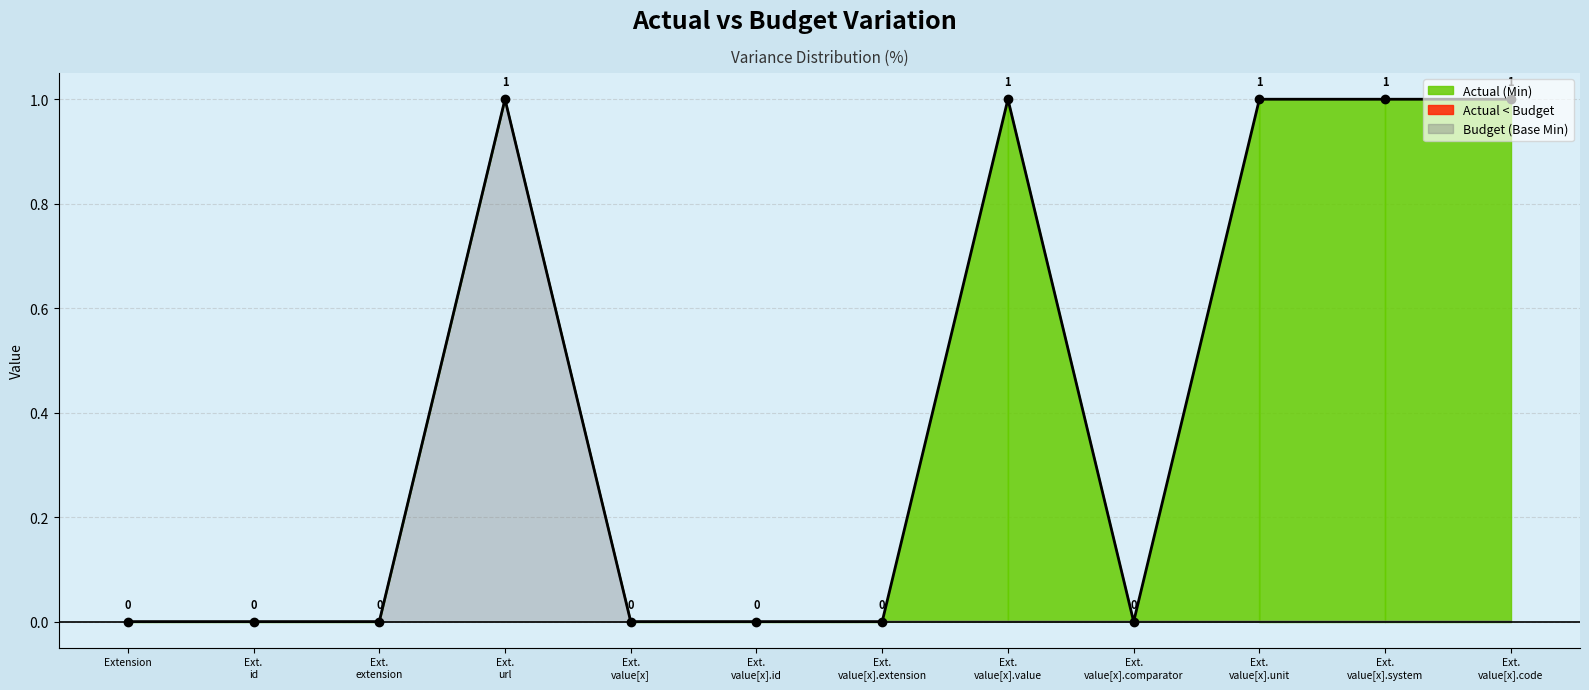

Reading left to right, list all the values displayed in this chart.

Extension=0	Ext.
id=0	Ext.
extension=0	Ext.
url=1	Ext.
value[x]=0	Ext.
value[x].id=0	Ext.
value[x].extension=0	Ext.
value[x].value=1	Ext.
value[x].comparator=0	Ext.
value[x].unit=1	Ext.
value[x].system=1	Ext.
value[x].code=1